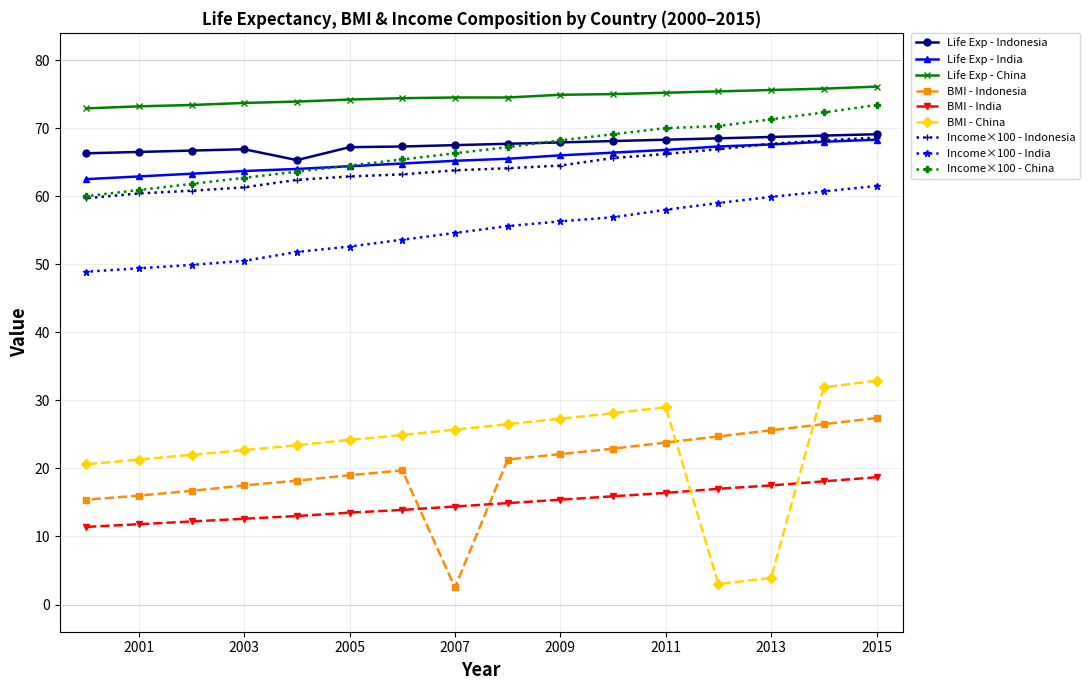

Is this an area chart (filled region under the line)?

No